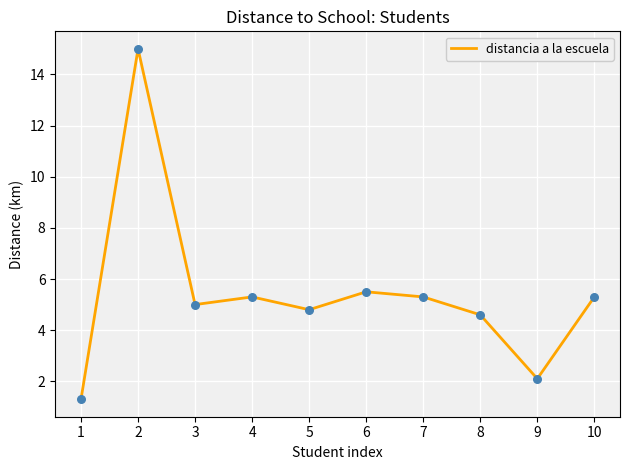

What is the change in value from 6 to 10?

-0.2